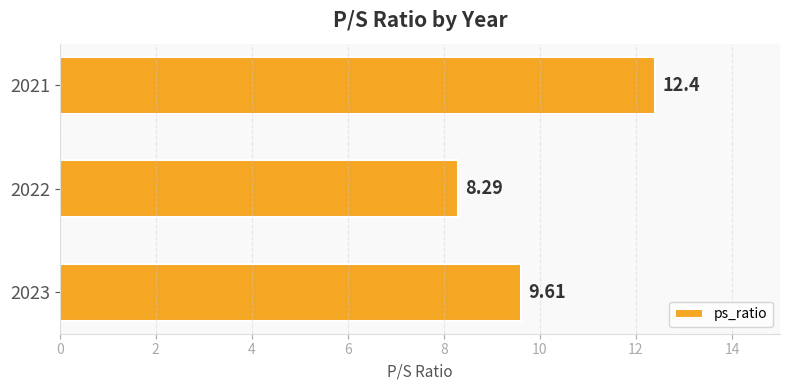

What is the ratio of the value at 2023 to the value at 2021?

0.8